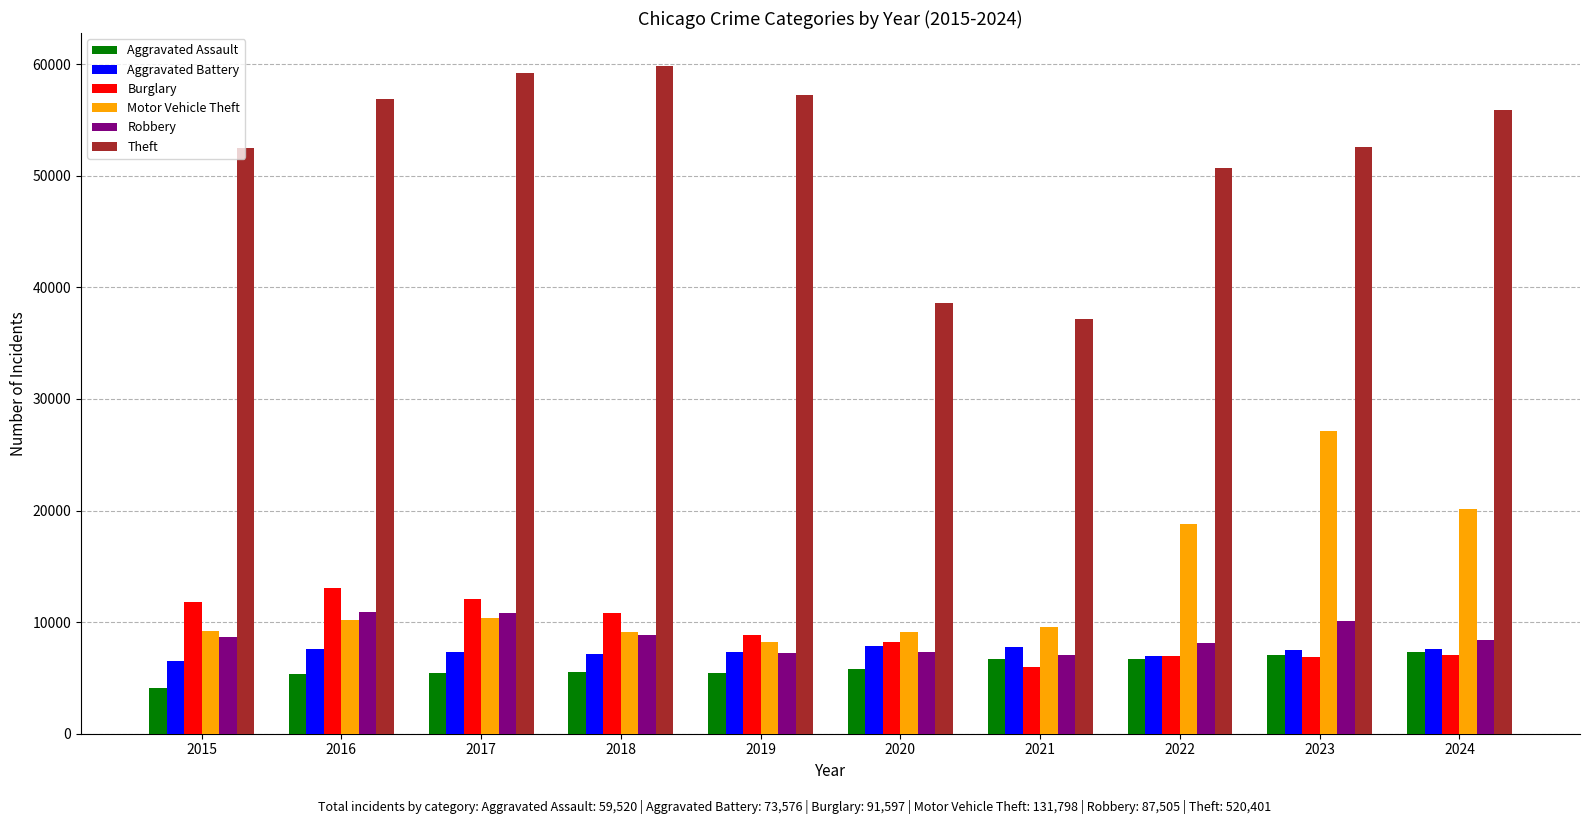

How many groups of bars are there?

10